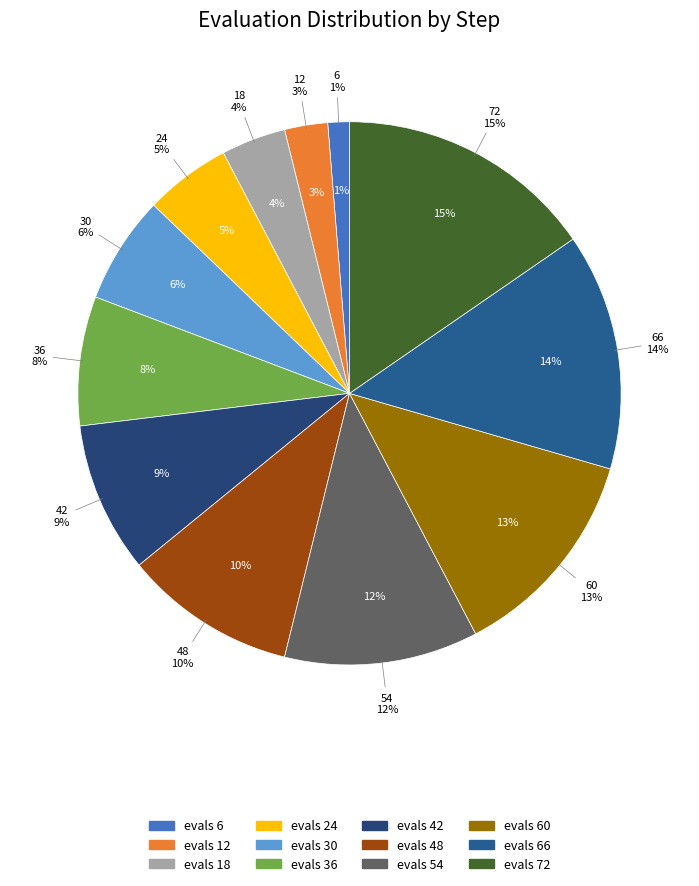

Rank the categories by value from highest to lowest.

evals=72, evals=66, evals=60, evals=54, evals=48, evals=42, evals=36, evals=30, evals=24, evals=18, evals=12, evals=6